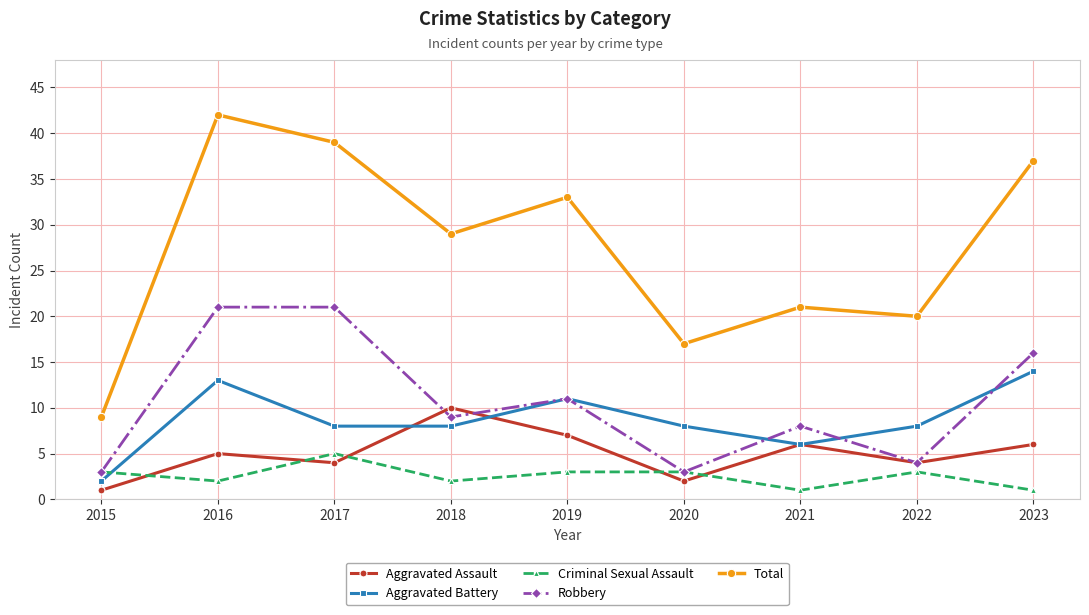

How many interior local peaks does the Total series have?

3